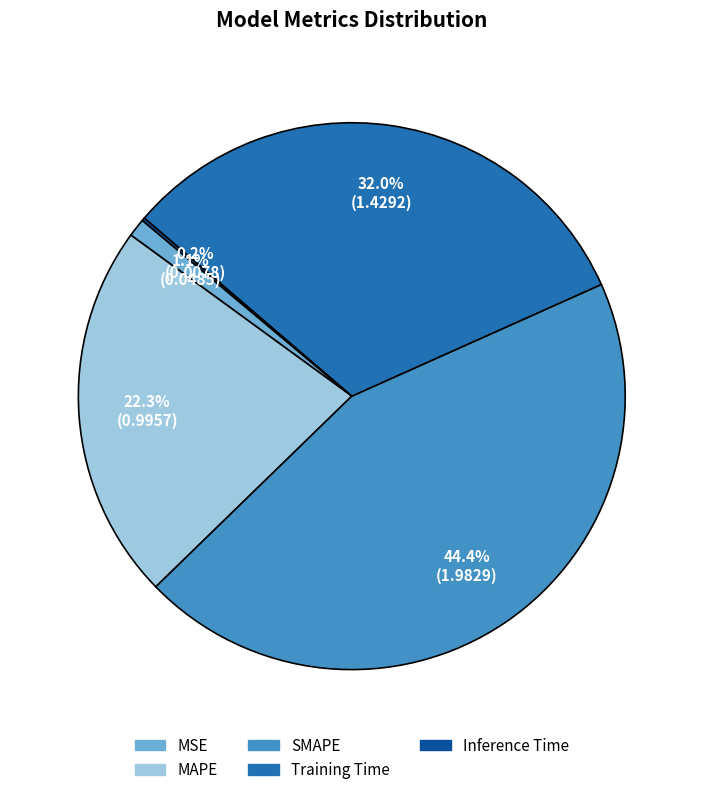

To the nearest percent, what is the combined percentage of SMAPE and Training Time?

76%